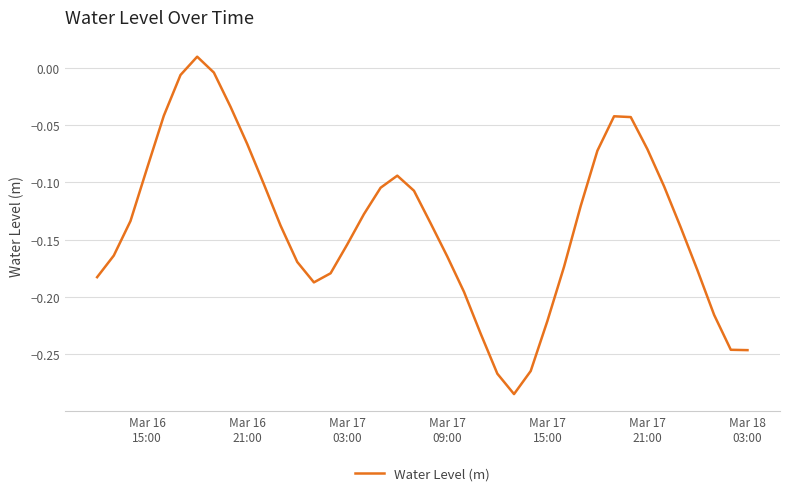

What is the difference between the maximum and minimum values?

0.3